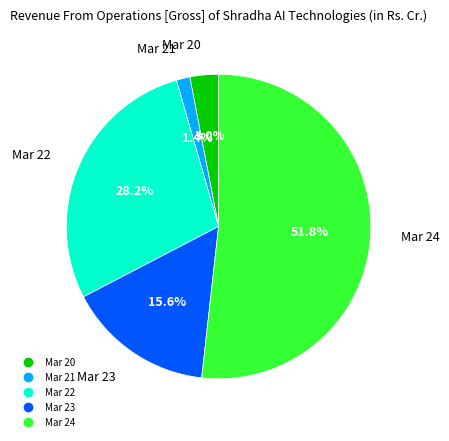

Do Mar 21 and Mar 22 together represent more than half of the pie?

No